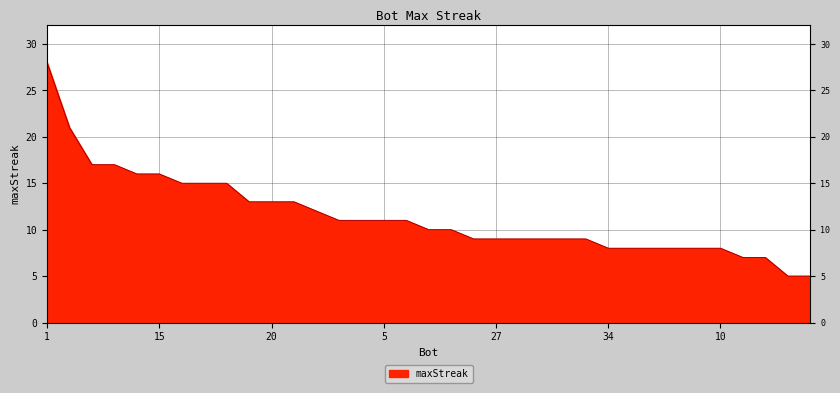

Is it true that the value at 27 is 9?

True